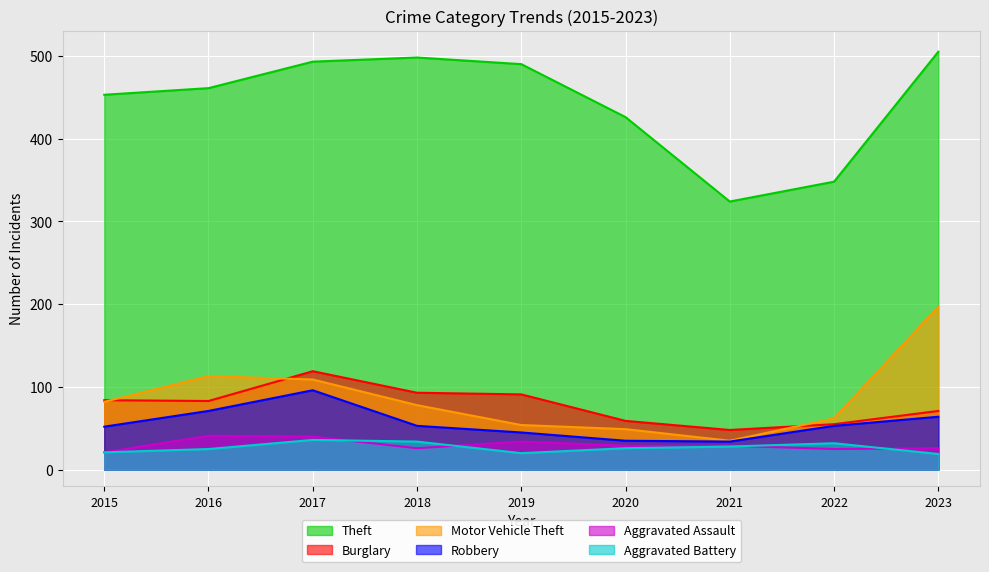

How many lines are shown in the chart?

6